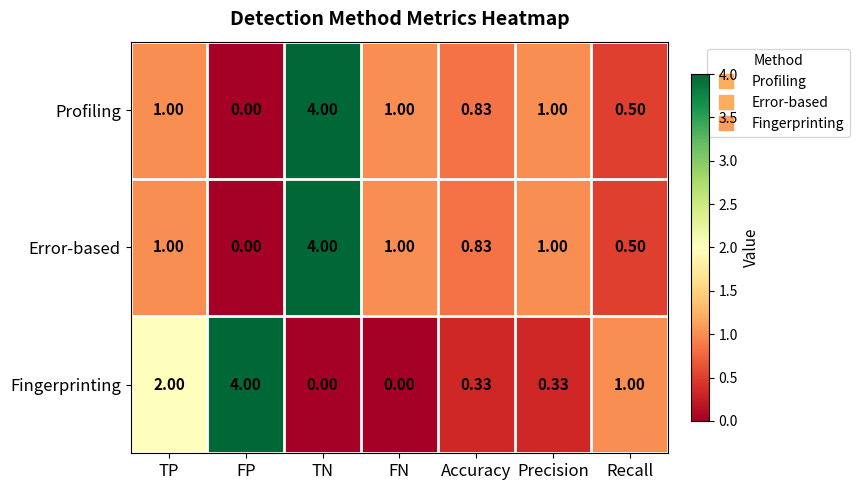

How many distinct data groups are displayed?

3